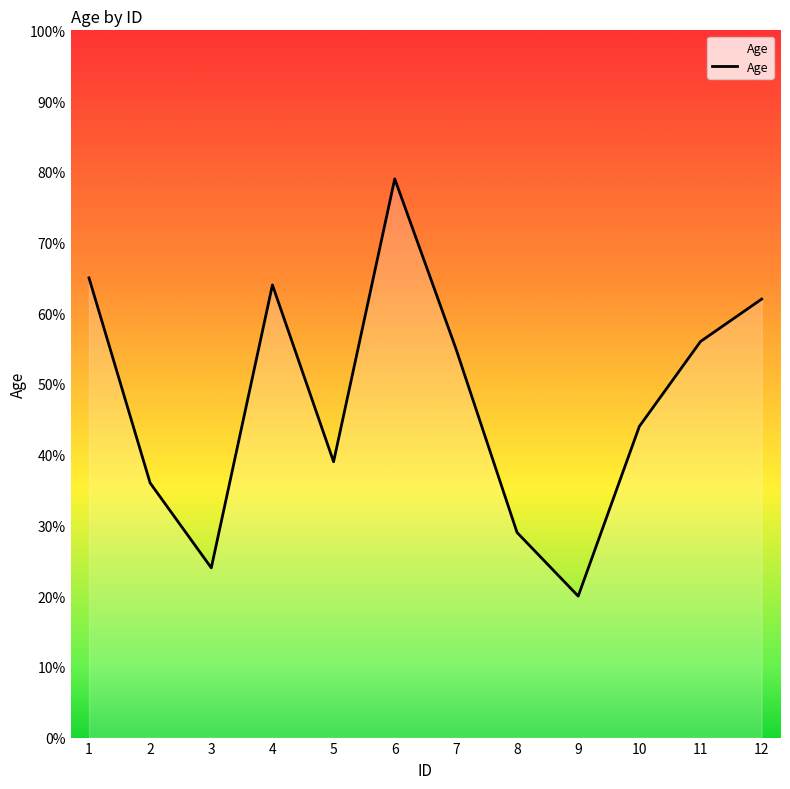

The value at 9 is 20. True or false?

True